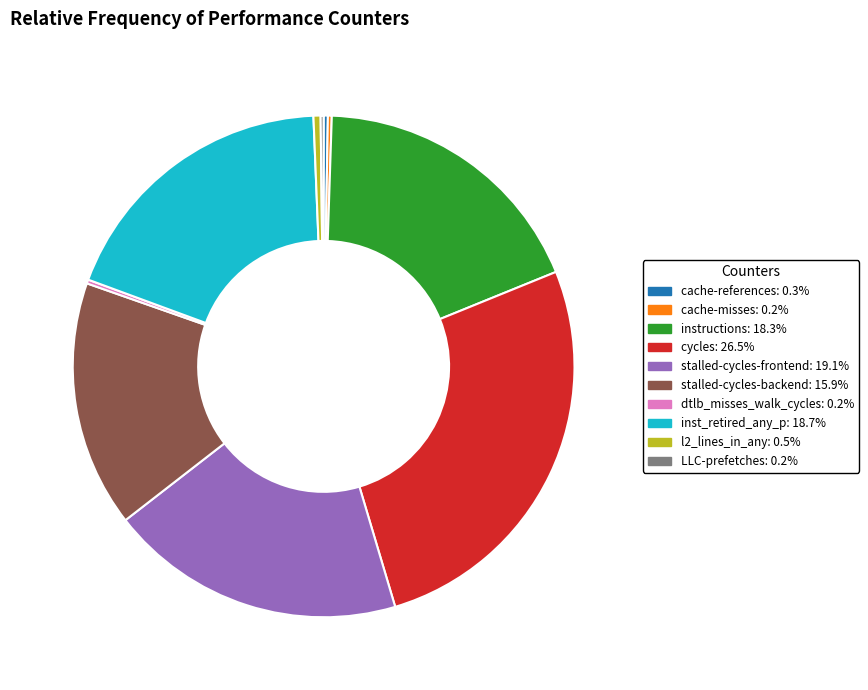

Approximately how many times larger is the value at stalled-cycles-backend compared to inst_retired_any_p?

0.8